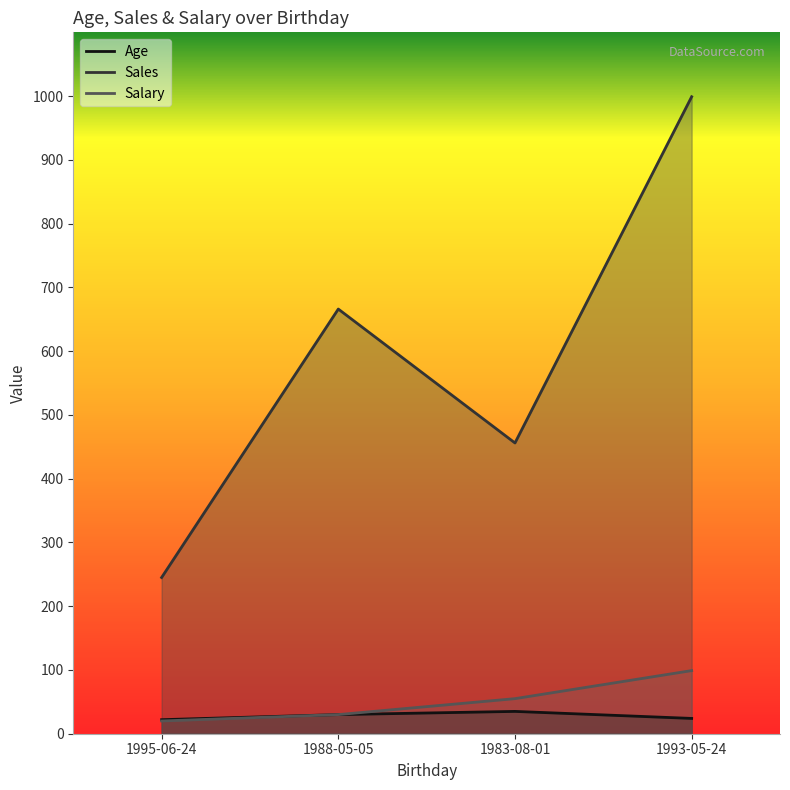

Rank the series by their maximum value, from lowest to highest.

Age, Salary, Sales